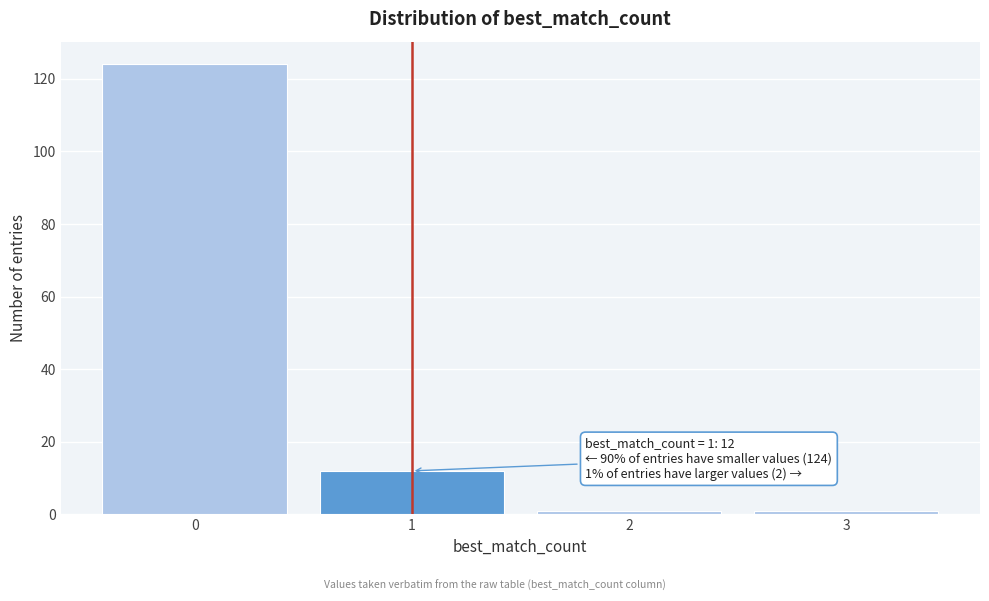

Over which range of the x-axis is the bar tallest?

-0.5 to 0.5